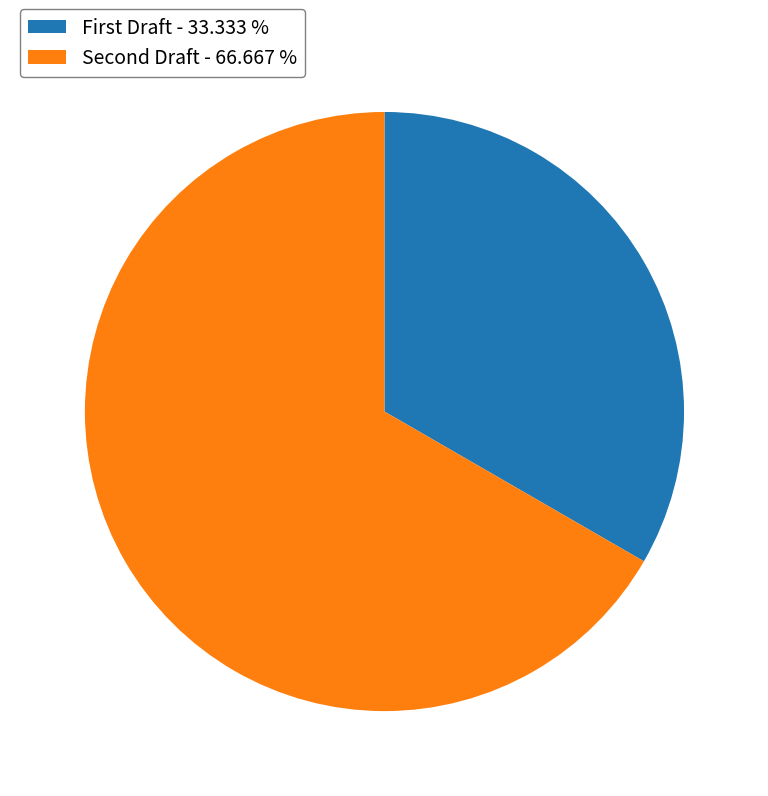

Which category accounts for the majority?

Second Draft